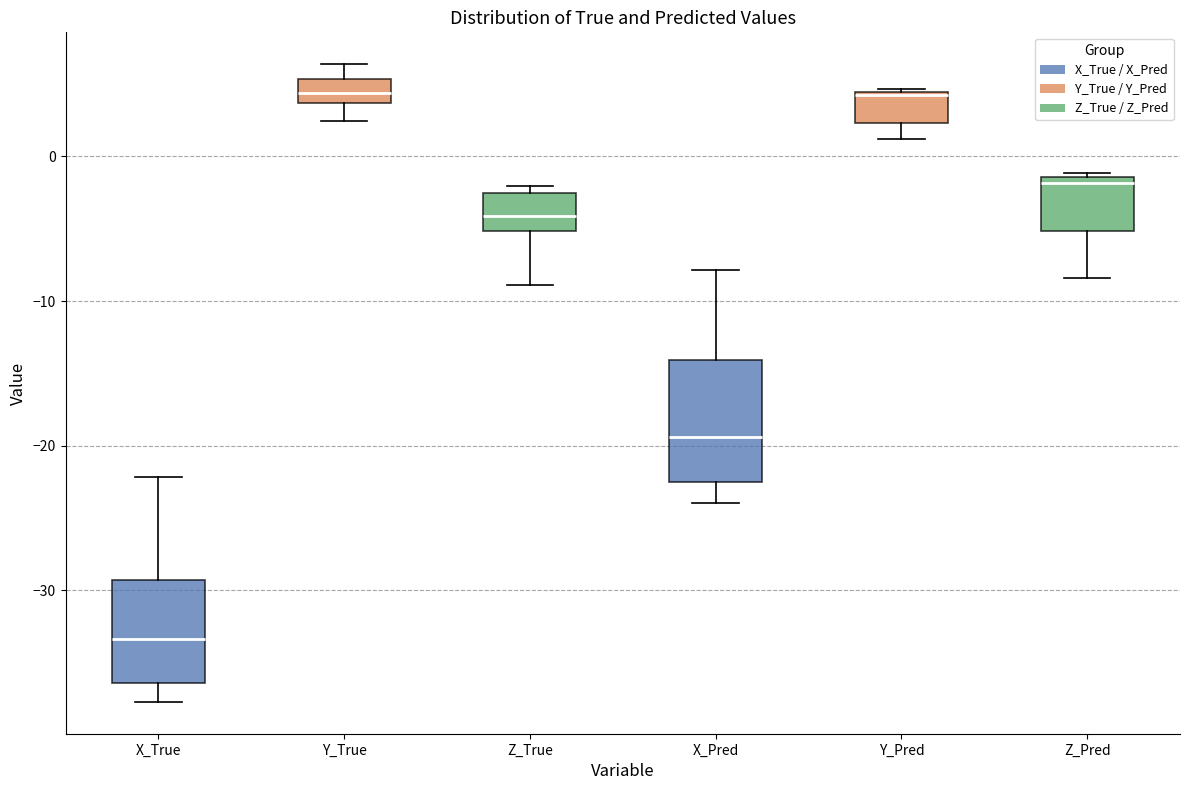

Where does the lower whisker of the box for Y_True end on the y-axis? The values are not printed on the chart, so give them approximately, as read against the axis.

2